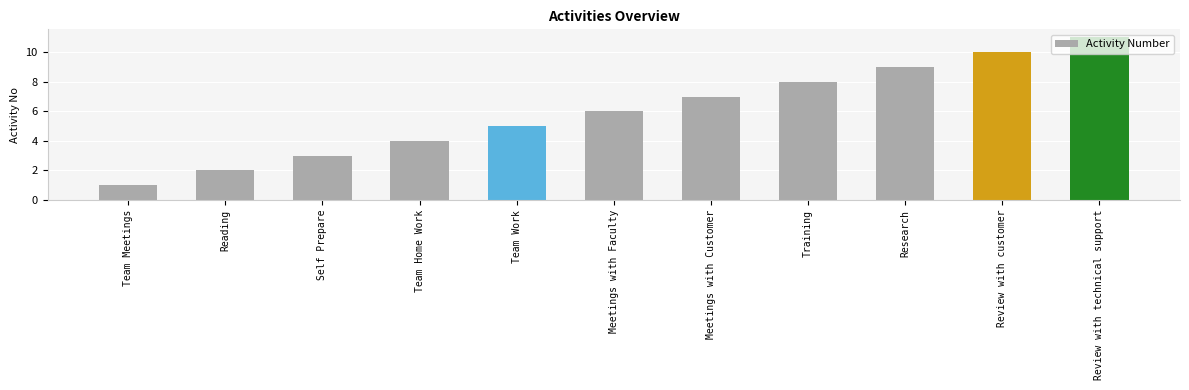

Count the values in the range 3 to 9.

7